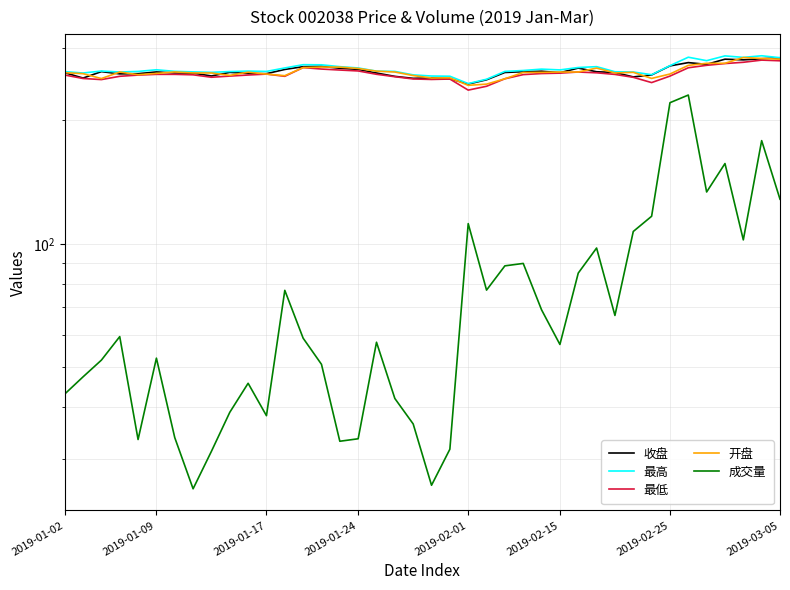

Reading right to left, transcribe all the data shown in this chart.

收盘: 283.7	282.1	280.4	281.4	273.4	276.1	271.0	257.6	254.8	261.2	262.3	267.7	260.9	263.1	262.4	261.2	250.7	244.8	252.3	253.4	252.8	255.6	260.4	265.8	267.4	270.5	269.9	265.7	259.5	259.8	261.4	256.2	260.3	260.6	262.0	259.5	259.2	262.5	253.2	260.9
最高: 283.8	286.9	284.3	286.7	279.1	284.6	271.4	258.0	261.9	262.3	269.9	268.6	265.0	266.2	264.1	262.8	251.5	245.5	255.8	256.1	257.7	262.8	263.2	267.9	269.9	272.7	272.9	267.9	262.8	263.3	262.6	261.4	262.1	262.9	265.2	262.8	261.9	263.4	260.4	262.5
最低: 278.9	280.0	276.6	274.6	271.9	268.2	256.0	246.8	254.2	258.4	260.7	261.9	260.3	259.7	258.1	252.2	241.8	236.6	251.8	251.2	251.9	255.1	258.6	263.5	264.8	266.3	268.5	255.7	258.9	257.5	256.0	254.3	257.8	258.5	258.5	257.4	255.7	251.0	252.6	257.5
开盘: 281.4	282.6	284.1	275.0	275.0	271.8	259.0	252.7	261.4	260.6	267.7	261.9	261.9	261.4	261.2	252.2	244.7	243.1	253.4	253.3	256.8	261.9	263.2	267.2	269.2	269.3	268.5	256.6	258.9	261.6	257.1	260.4	260.6	262.0	259.9	258.0	261.9	252.5	259.5	260.9
成交量: 128.4	178.3	102.2	156.8	133.7	230.2	220.5	116.7	107.1	66.9	97.6	84.8	56.9	69.0	89.6	88.4	77.1	112.0	31.6	25.8	36.4	42.0	57.6	33.5	33.1	50.9	58.9	77.0	38.1	45.8	38.9	31.2	25.3	33.7	52.7	33.4	59.4	52.1	47.4	43.1